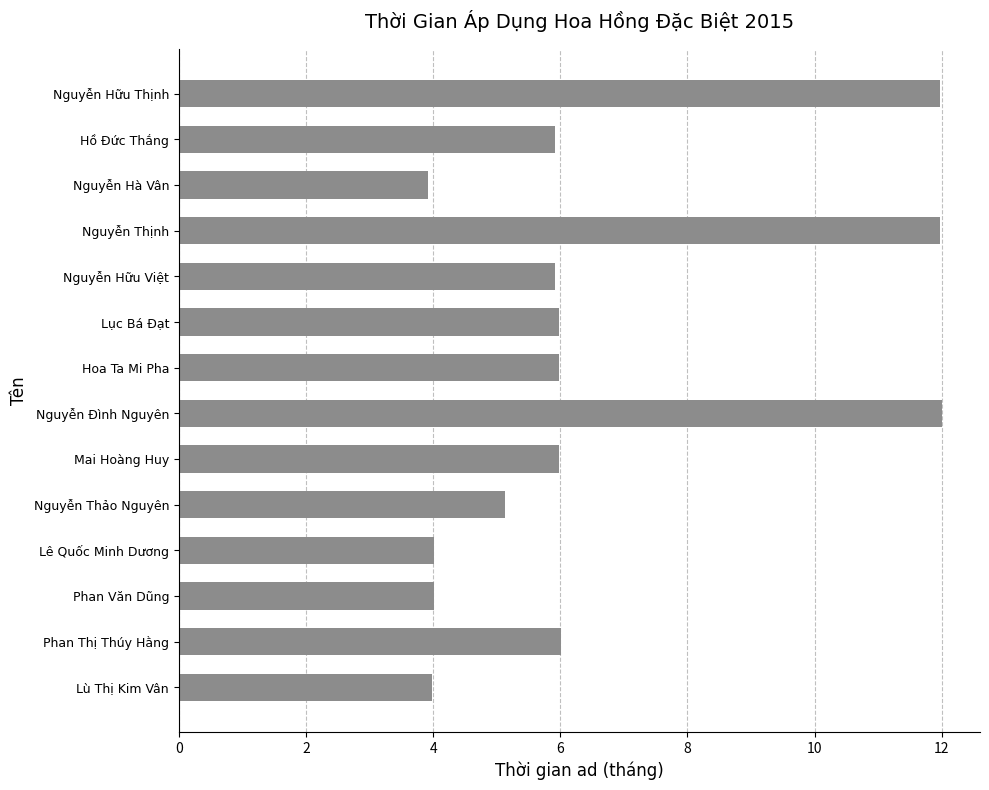

Reading top to bottom, extract all data points from this chart.

12.0	5.9	3.9	12.0	5.9	6.0	6.0	12.0	6.0	5.1	4.0	4.0	6.0	4.0